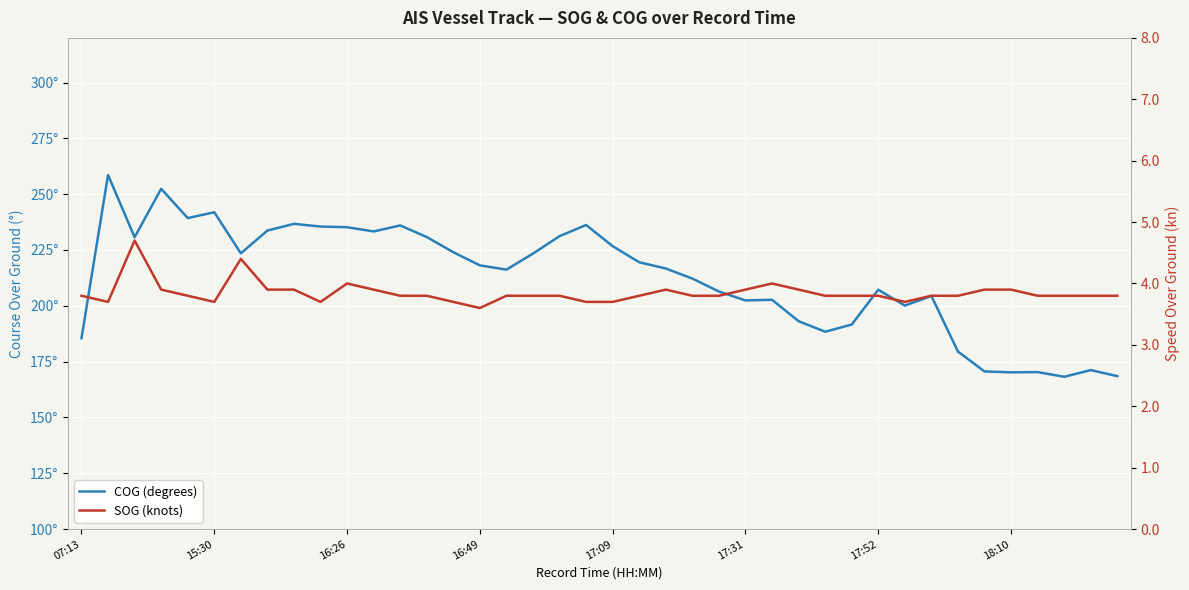

What is the difference between the maximum and minimum values in the SOG (knots) series?

1.1